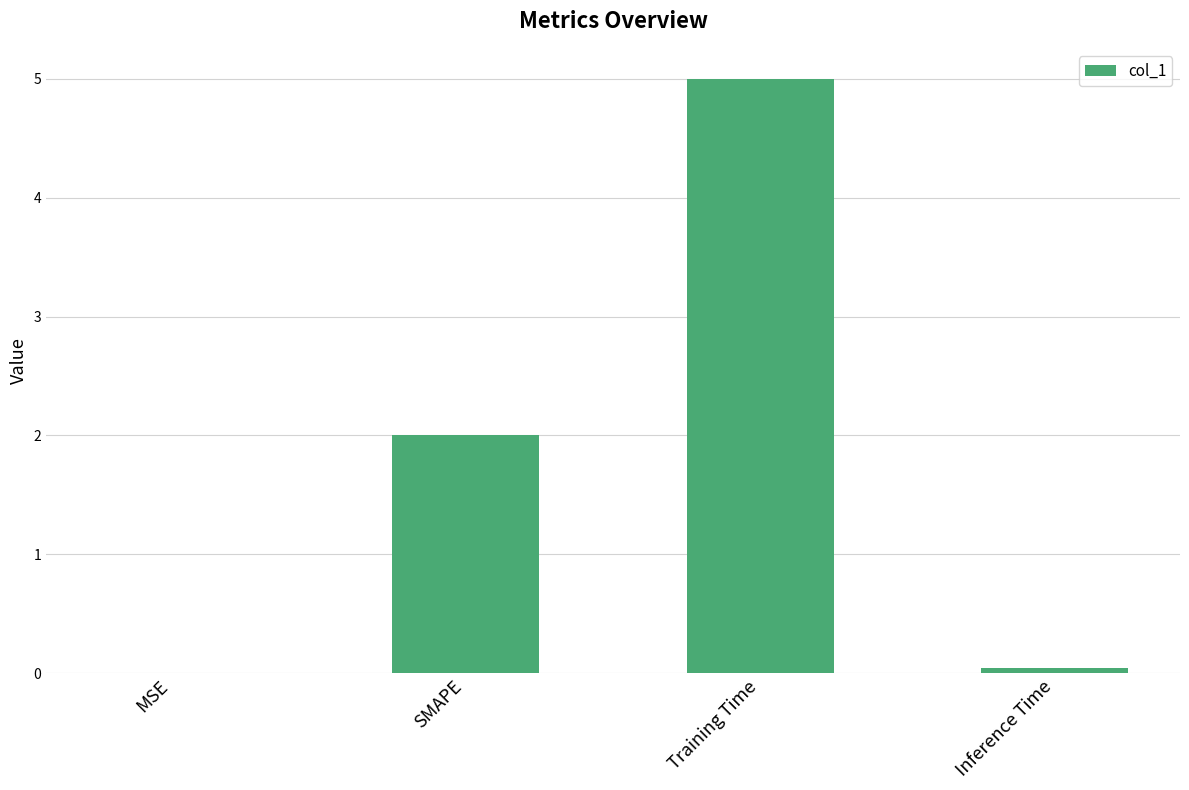

Is it true that the value at SMAPE is 2.8?

False